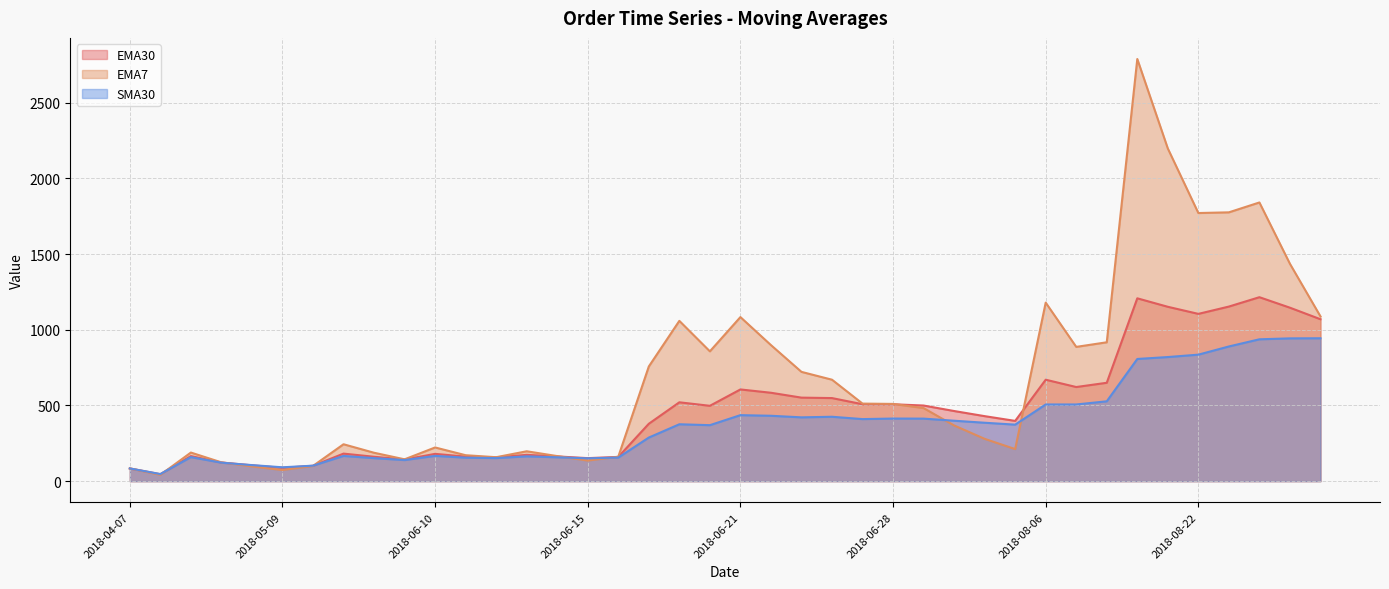

At which category does the chart reach its peak across all series?

2018-08-20